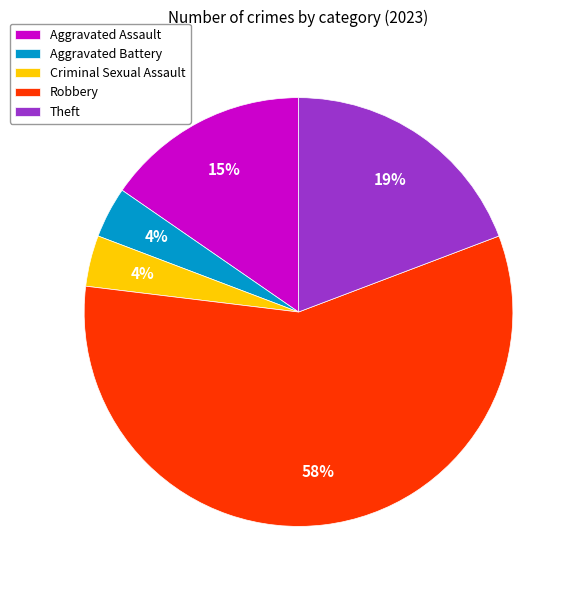

Which slice represents more than half of the pie?

Robbery